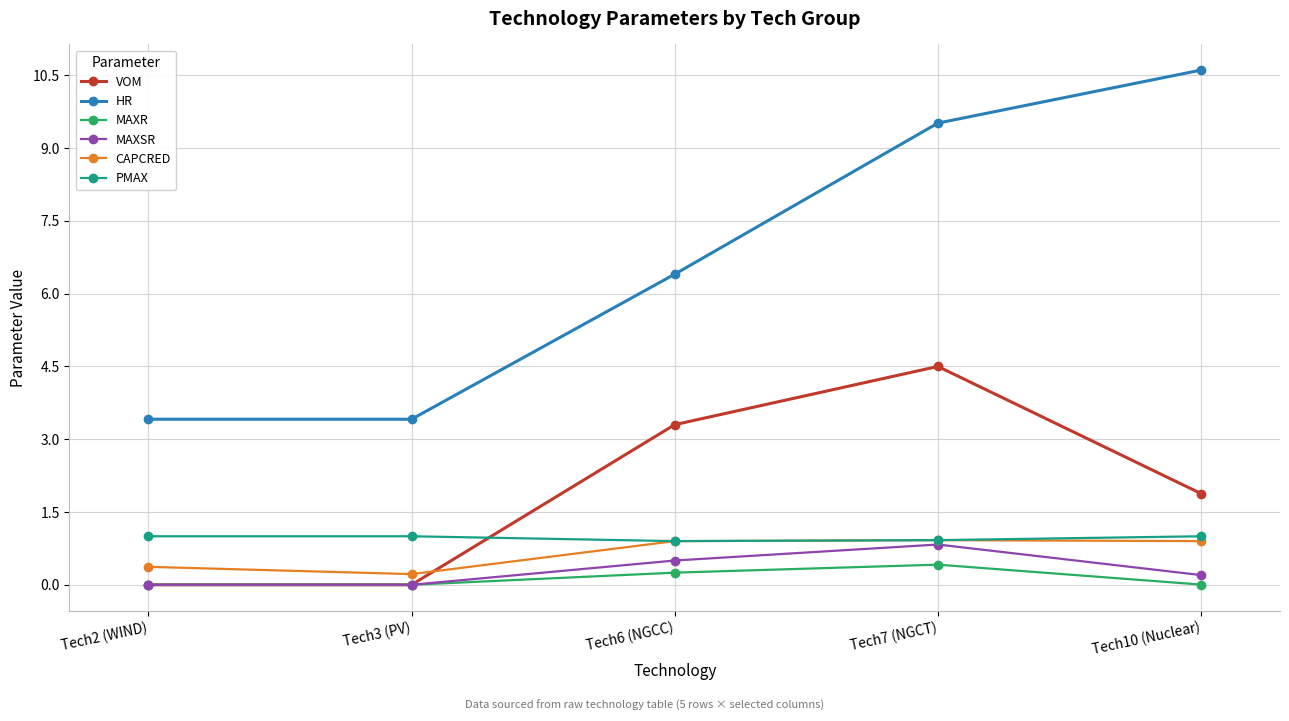

Which series has the widest spread of values?

HR